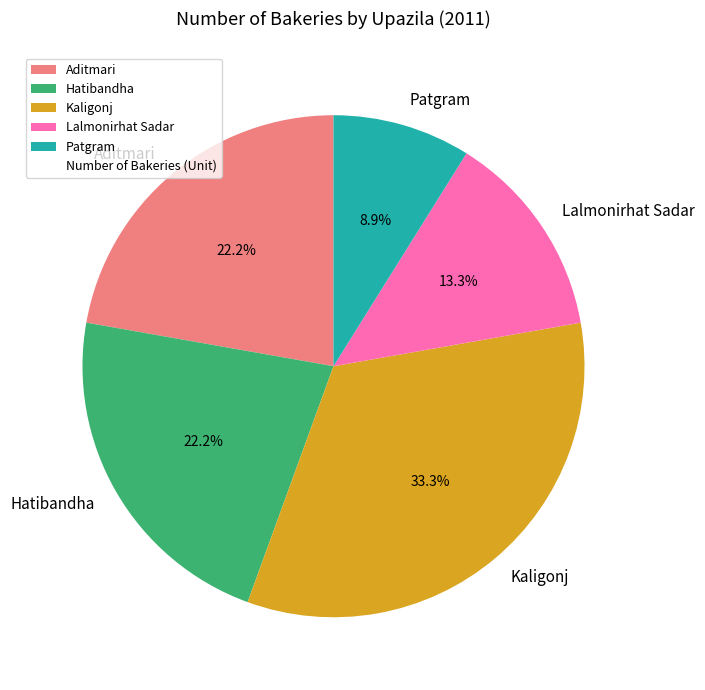

Approximately how many times larger is the value at Patgram compared to Hatibandha?

0.4